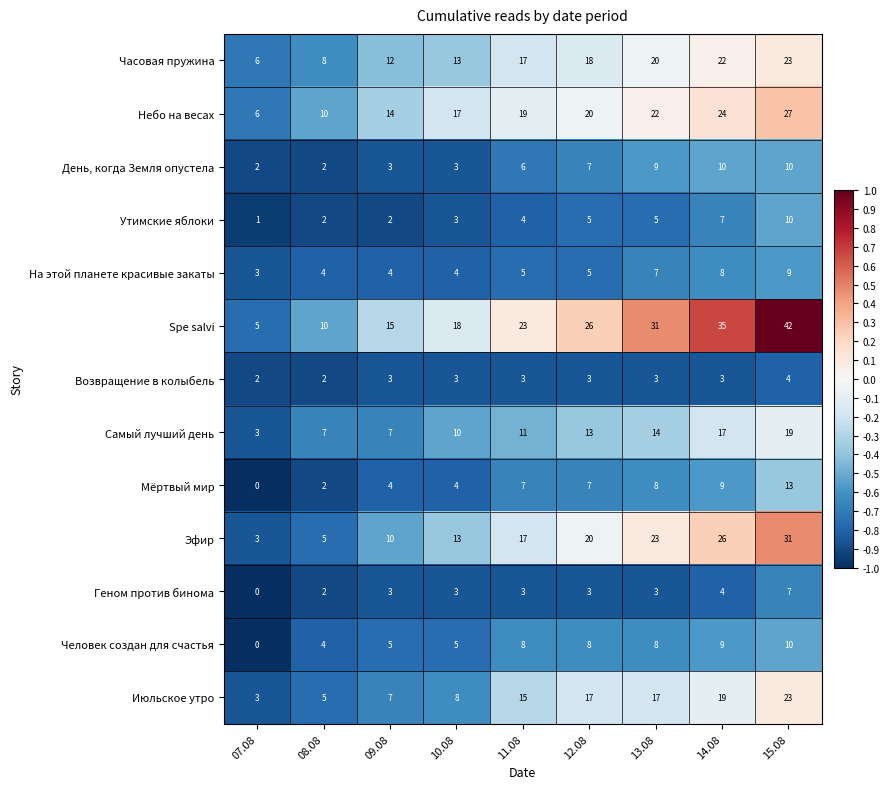

List the labels in order of Spe salvi value, largest first.

15.08, 14.08, 13.08, 12.08, 11.08, 10.08, 09.08, 08.08, 07.08